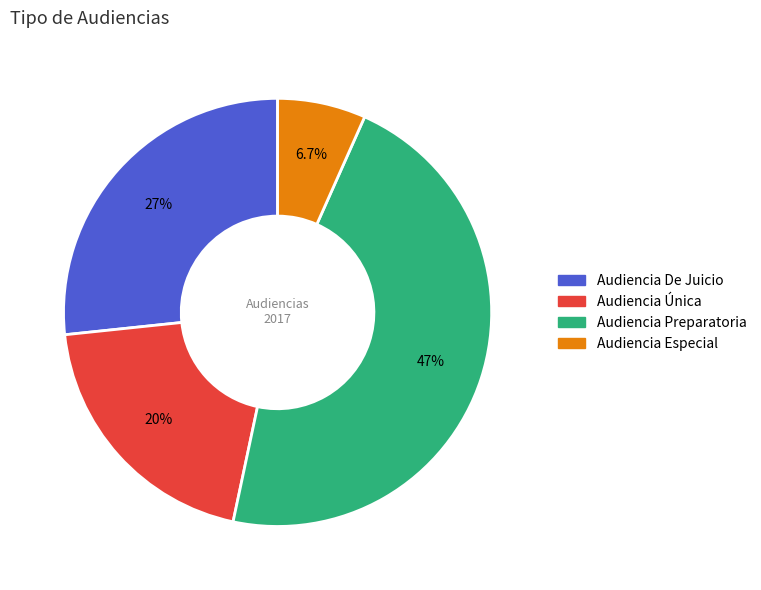

To the nearest percent, what is the combined percentage of Audiencia De Juicio and Audiencia Preparatoria?

73%